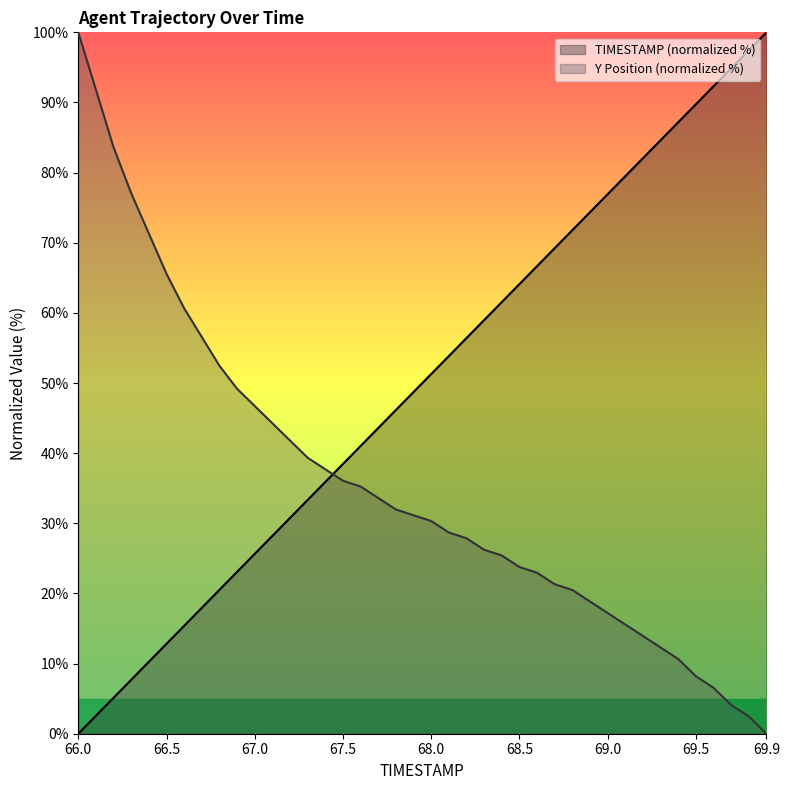

Reading left to right, extract all data points from this chart.

TIMESTAMP: 0.0	2.6	5.1	7.7	10.3	12.8	15.4	17.9	20.5	23.1	25.6	28.2	30.8	33.3	35.9	38.5	41.0	43.6	46.2	48.7	51.3	53.8	56.4	59.0	61.5	64.1	66.7	69.2	71.8	74.4	76.9	79.5	82.1	84.6	87.2	89.7	92.3	94.9	97.4	100.0
Y: 100.0	91.8	83.6	77.0	71.3	65.6	60.7	56.6	52.5	49.2	46.7	44.3	41.8	39.3	37.7	36.1	35.2	33.6	32.0	31.1	30.3	28.7	27.9	26.2	25.4	23.8	23.0	21.3	20.5	18.9	17.2	15.6	13.9	12.3	10.7	8.2	6.6	4.1	2.5	0.0